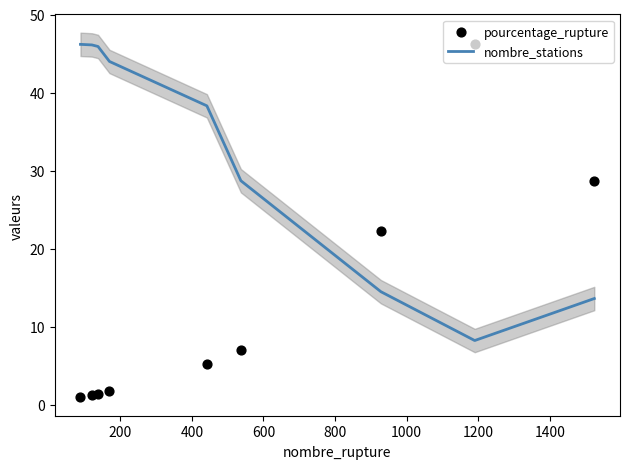

Which series has the widest spread of Y values?

pourcentage_rupture